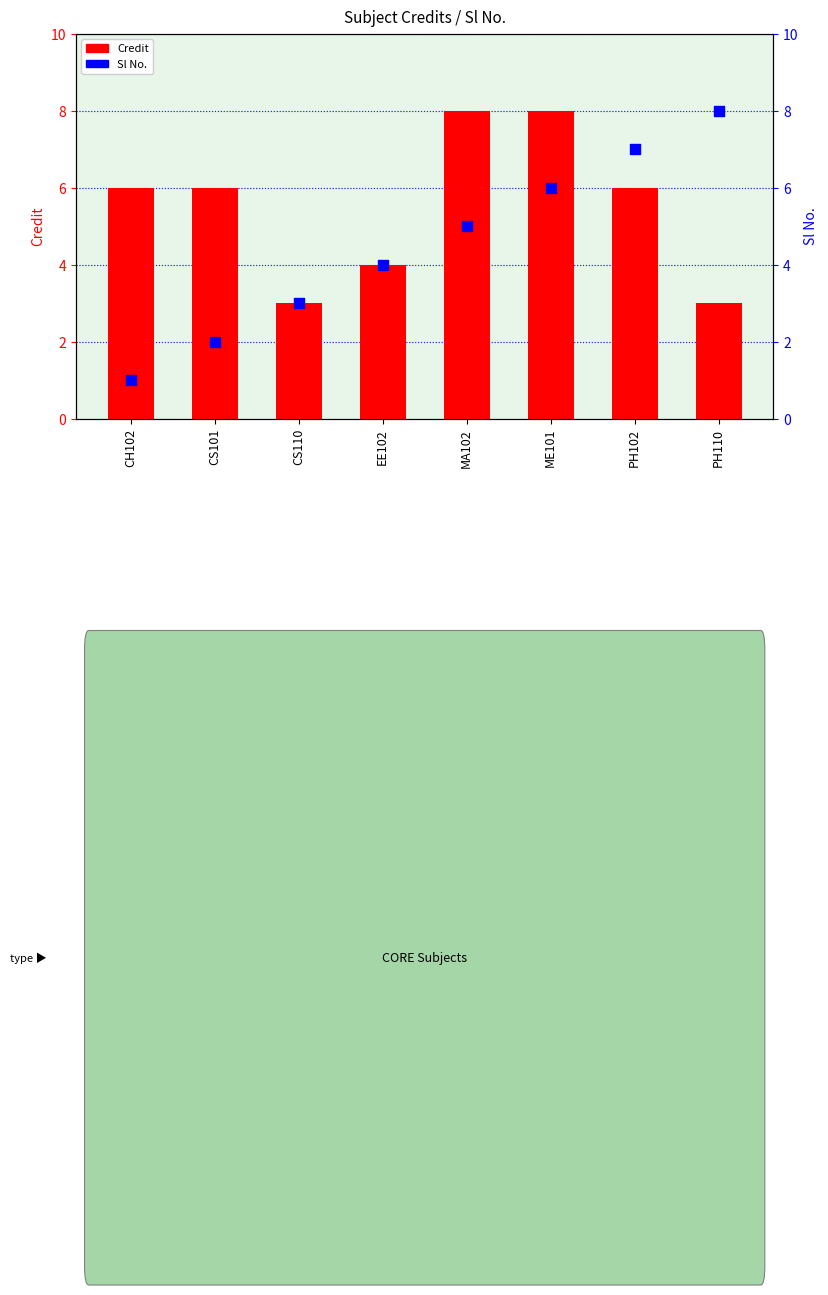

Which series has the largest total across all categories?

Credit